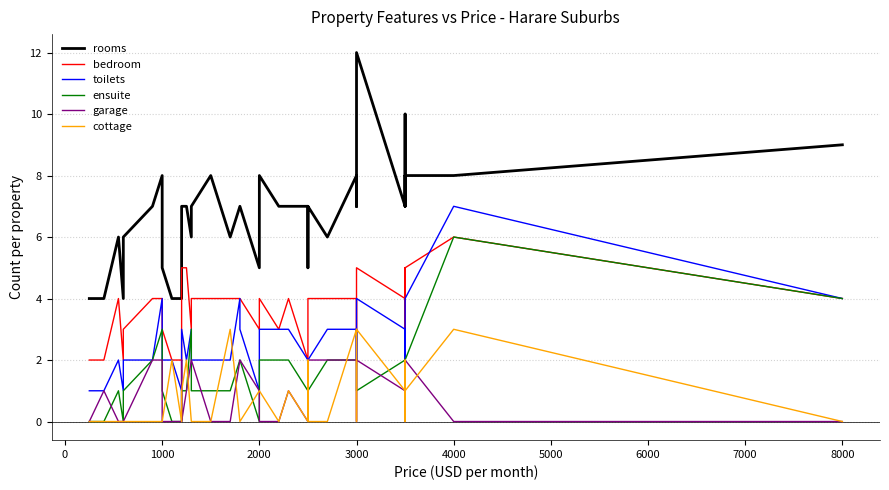

What is the difference between the second highest and second lowest values in the ensuite series?

4